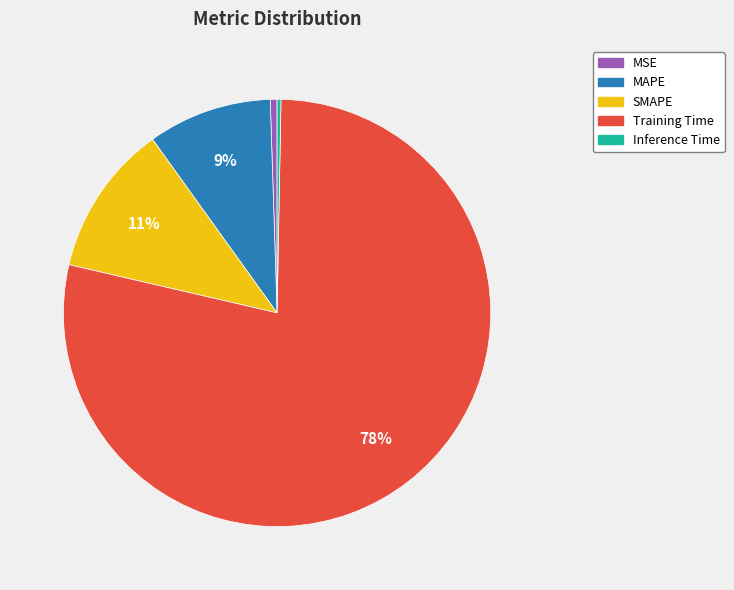

Between MSE and SMAPE, which is larger?

SMAPE